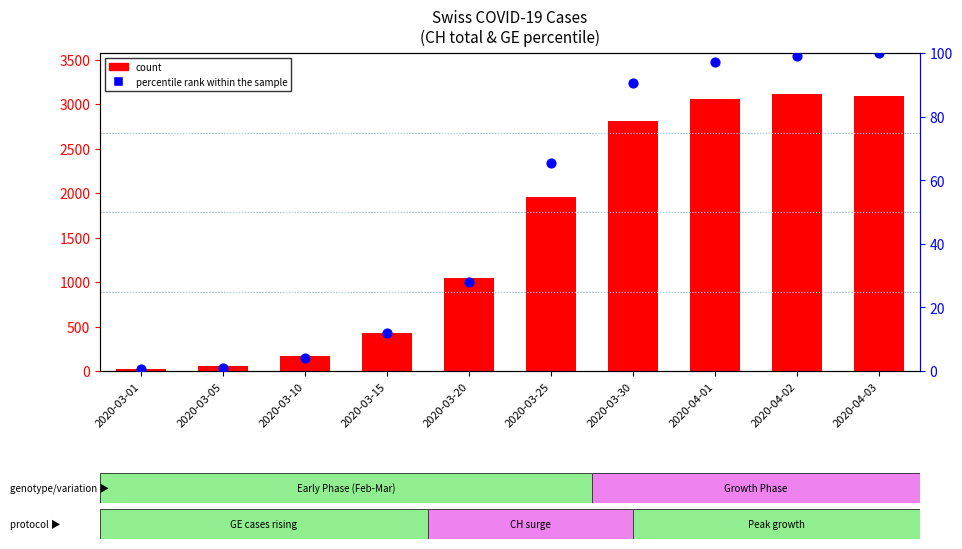

Which series contains the lowest Y value?

percentile rank within the sample